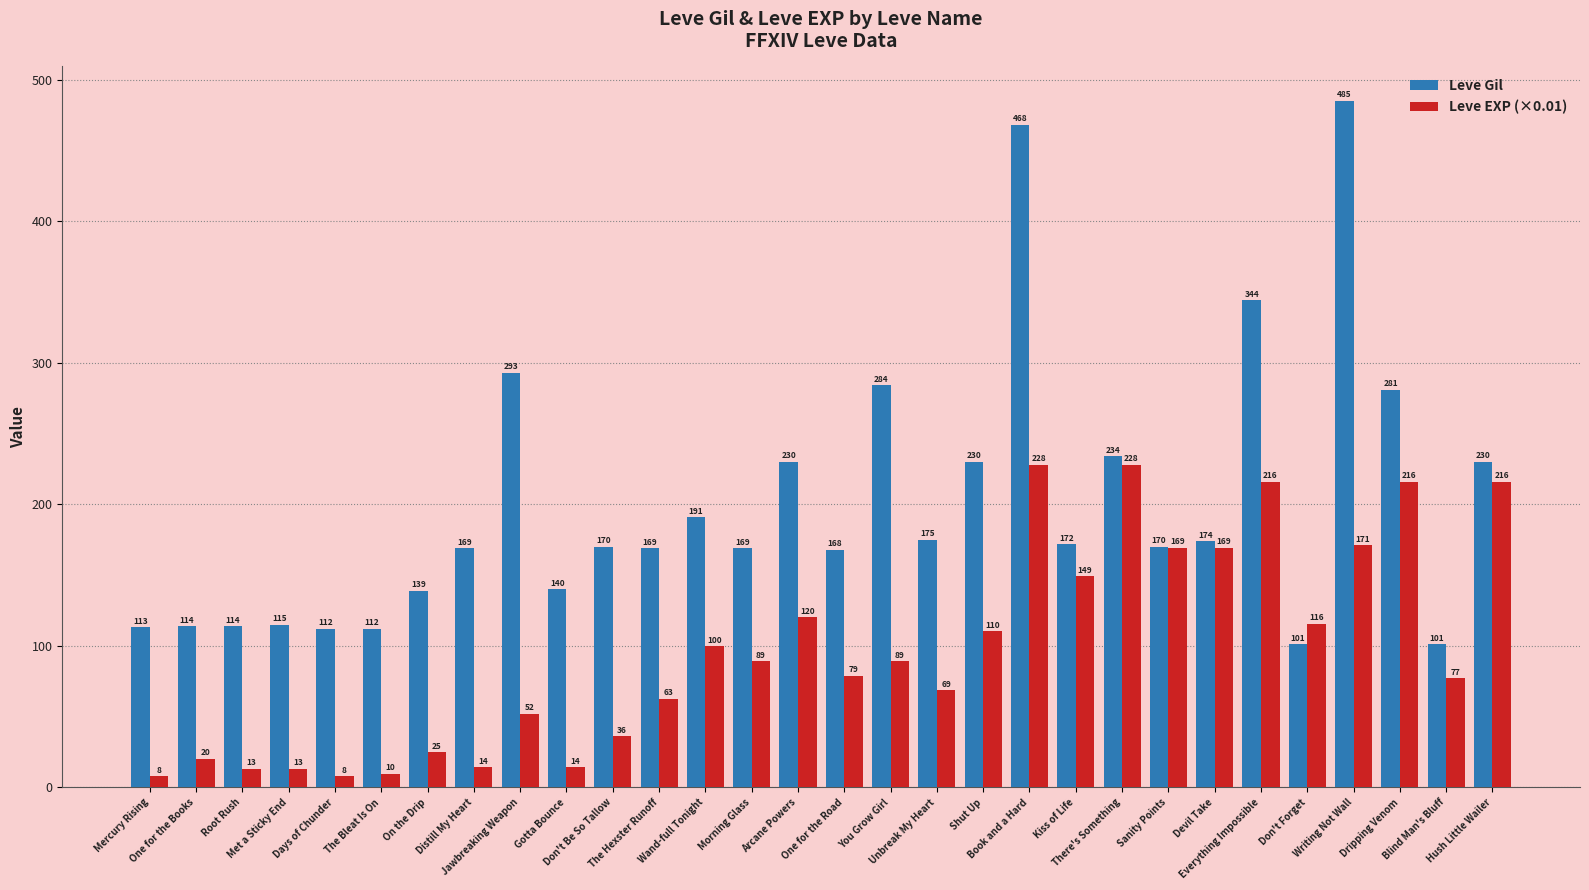

What is the average value of the Leve Gil series?

198.9